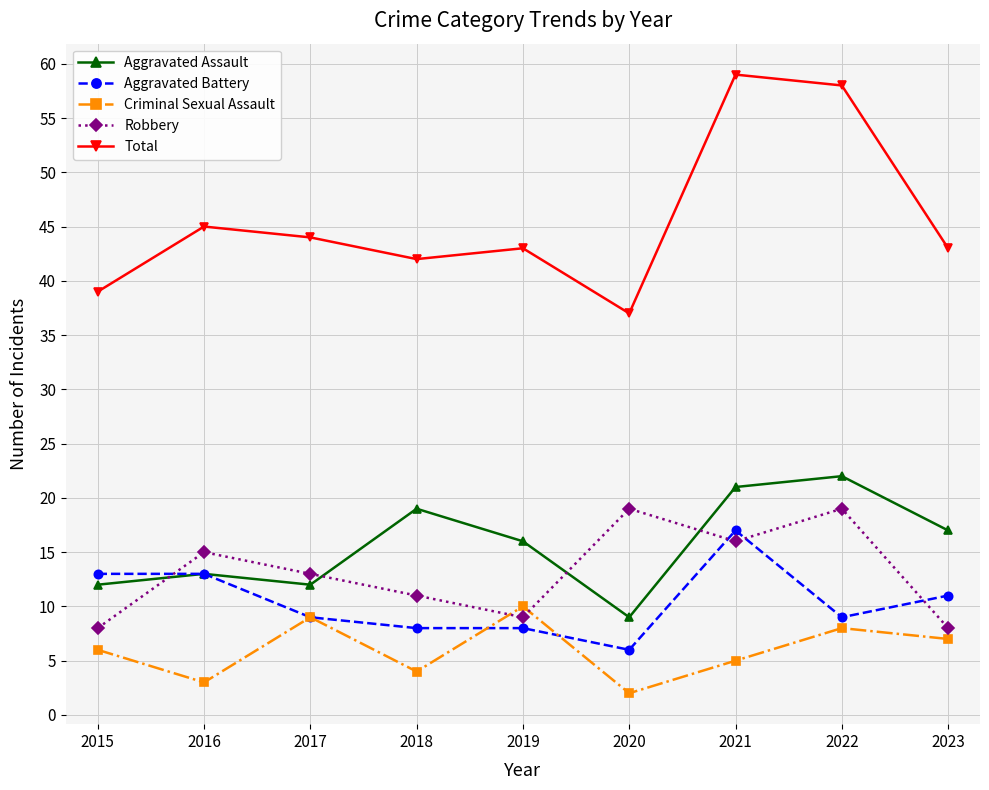

At 2020, list the series in order from largest to smallest.

Total, Robbery, Aggravated Assault, Aggravated Battery, Criminal Sexual Assault